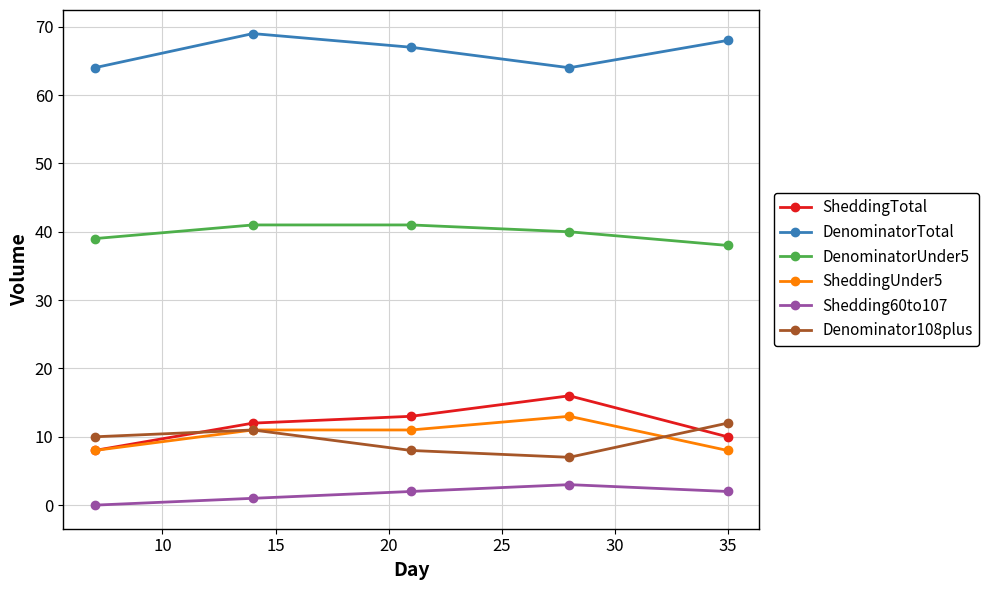

In DenominatorTotal, how many points are higher than both neighbors (excluding endpoints)?

1